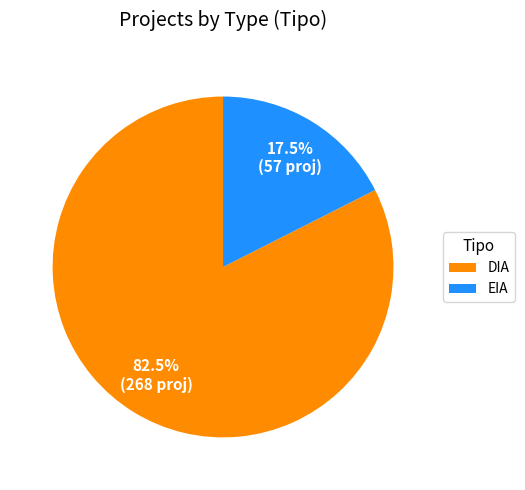

Do EIA and DIA together represent more than half of the pie?

Yes